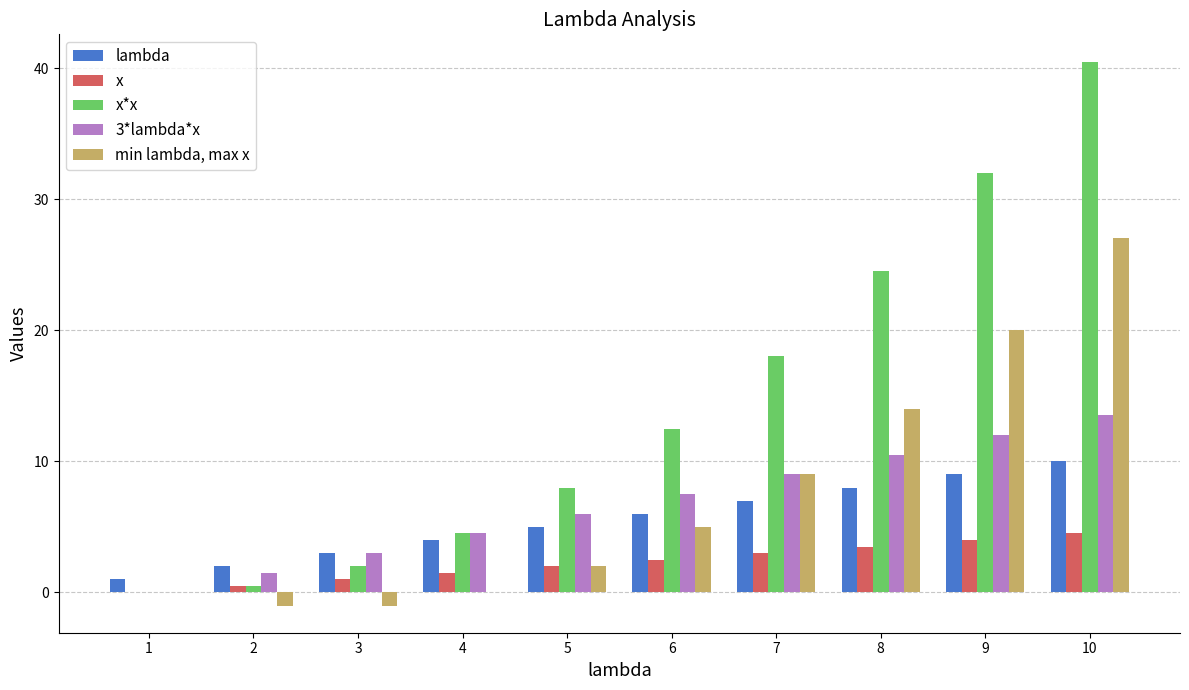

What are all the series names shown in the legend?

lambda, x, x*x, 3*lambda*x, min lambda, max x